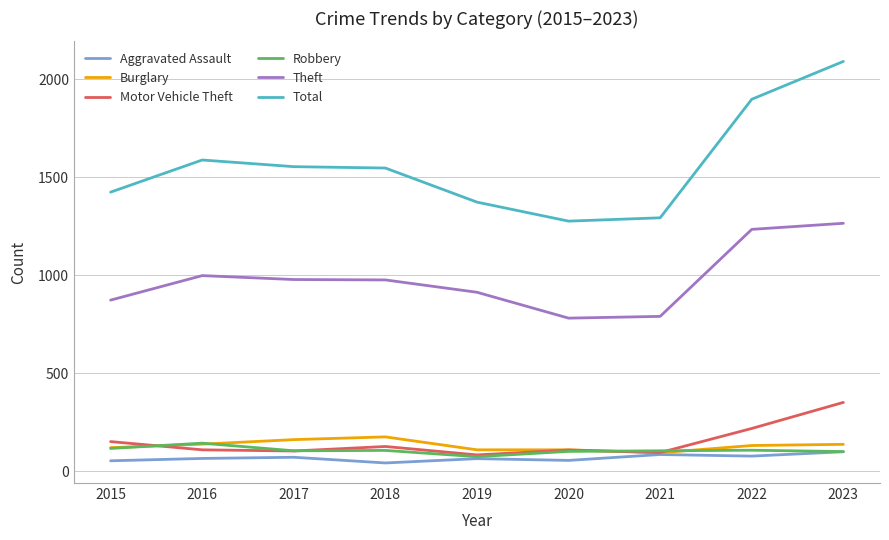

What is the difference between the highest and lowest values at 2018?

1505